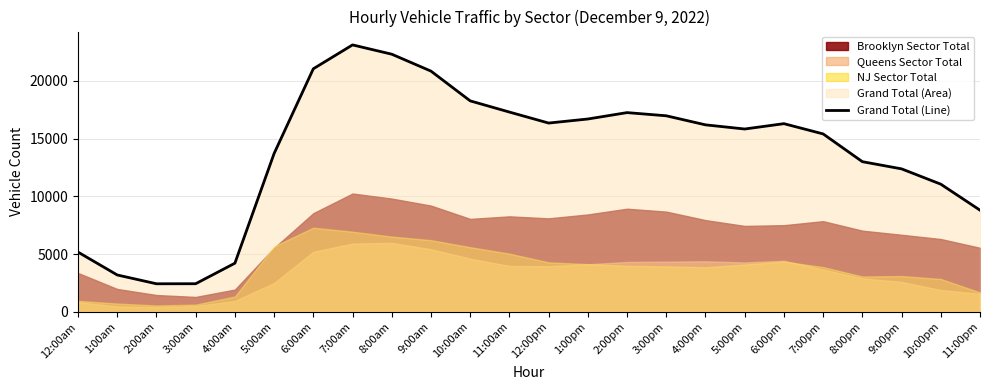

What is the label of the 15th point from the left?

2:00pm